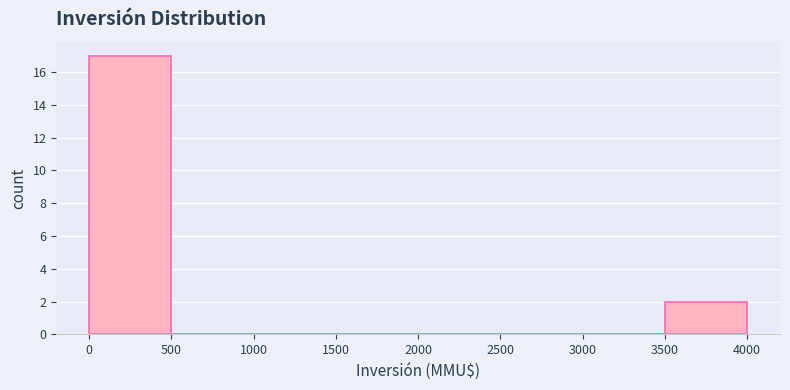

Reading left to right, list every bar in this chart as the range it spans on the x-axis followed by its height. The values are not printed on the chart, so give them approximately, as read against the axis.

0 to 500: 17
500 to 1000: 0
1000 to 1500: 0
1500 to 2000: 0
2000 to 2500: 0
2500 to 3000: 0
3000 to 3500: 0
3500 to 4000: 2